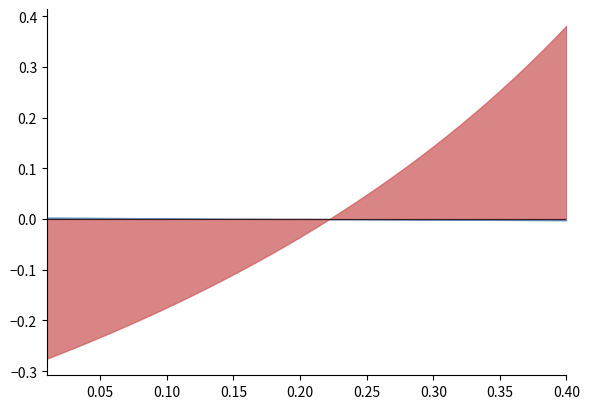

List the series in order of their peak value, lowest first.

cost_capital, debt_capital, debt_equity